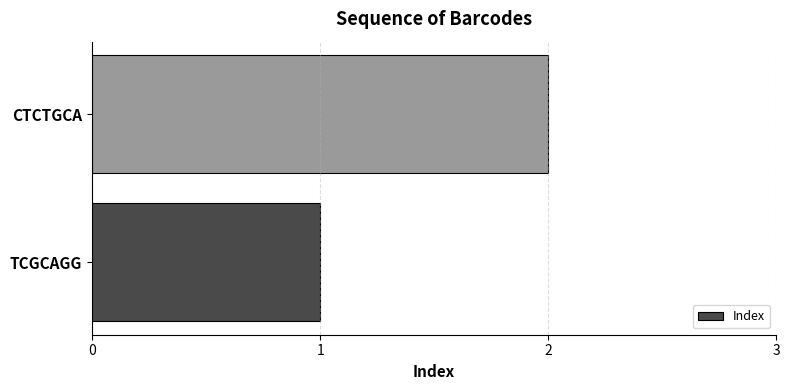

Are the bars horizontal?

Yes